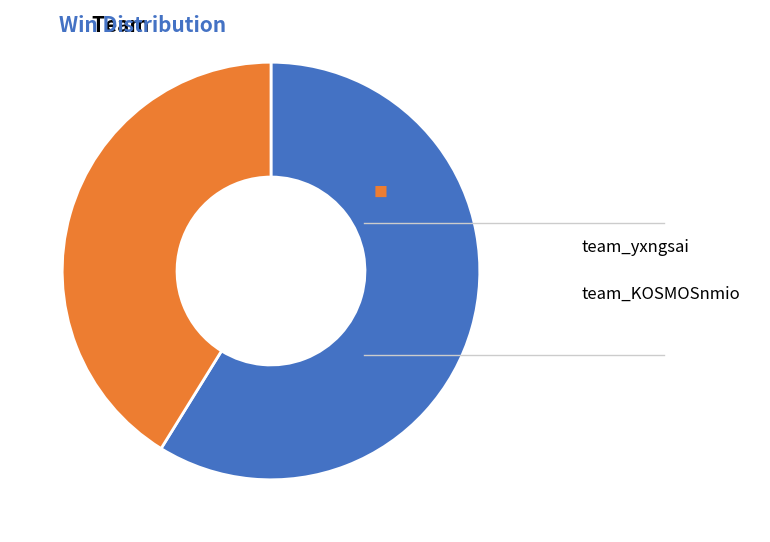

Which slice is the largest?

team_yxngsai